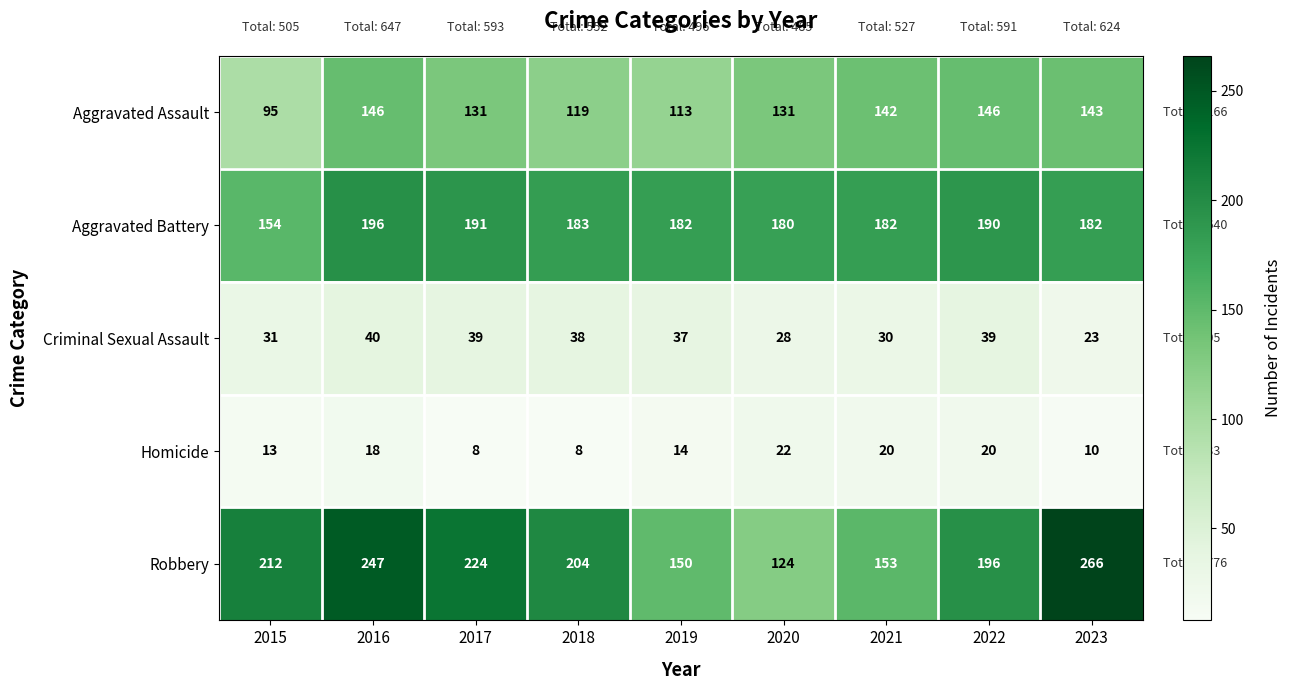

Which series changed the most between 2019 and 2022?

Robbery